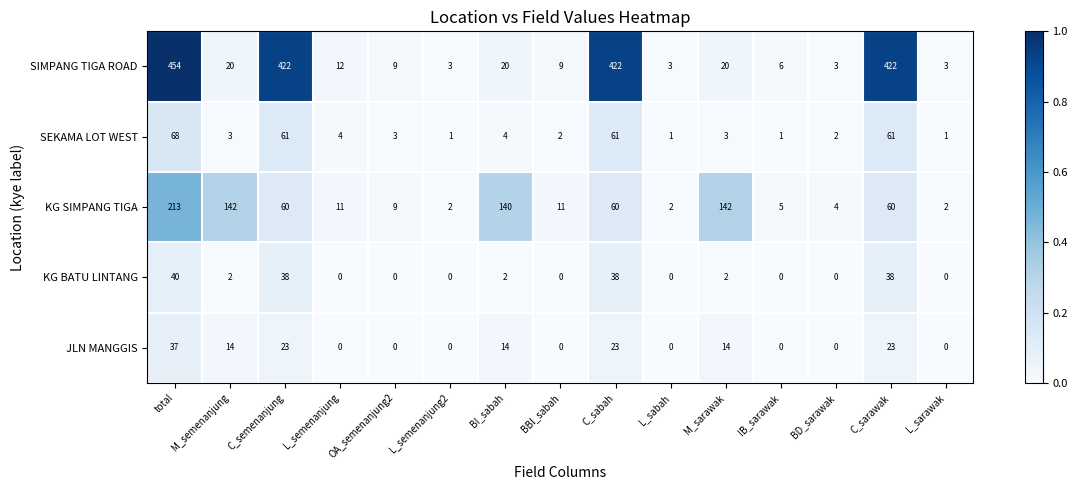

Which series has the widest spread of values?

SIMPANG TIGA ROAD